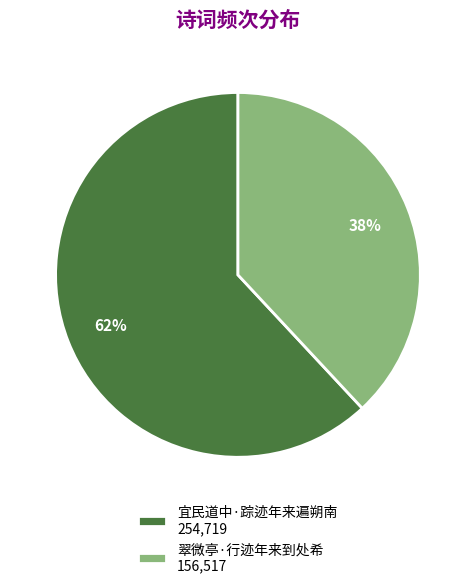

How many segments does this pie chart have?

2